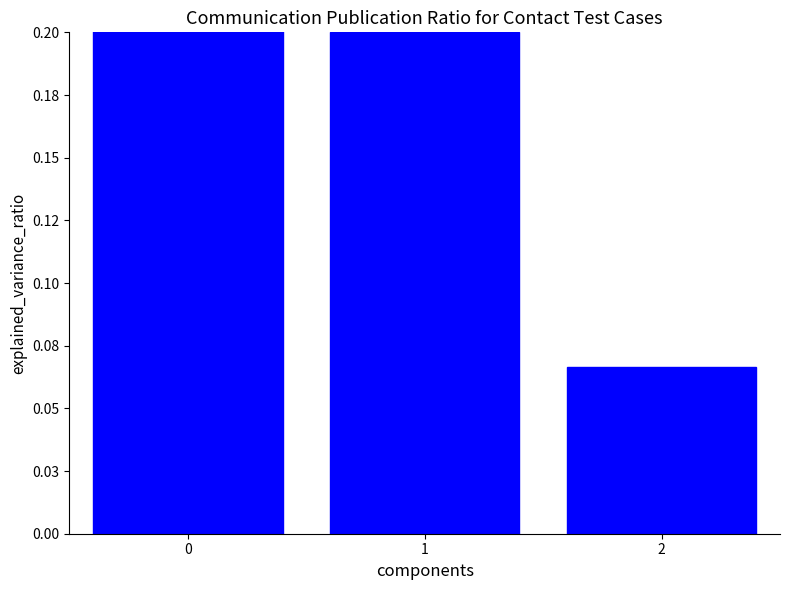

True or false: the data shows 0.1 at 2.

True